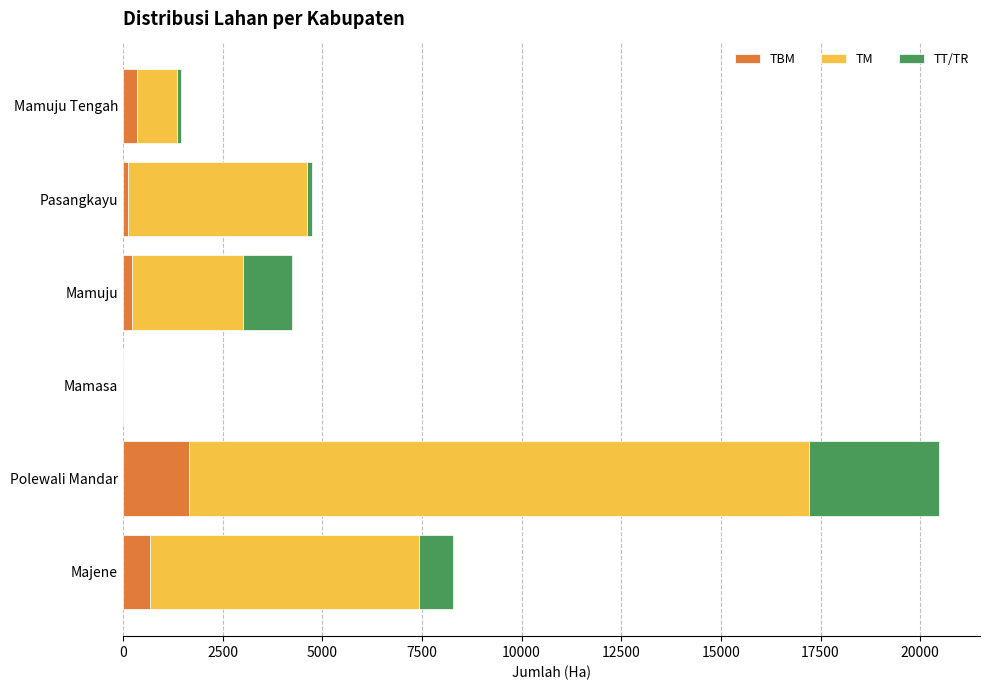

At which label does TBM reach its peak?

Polewali Mandar